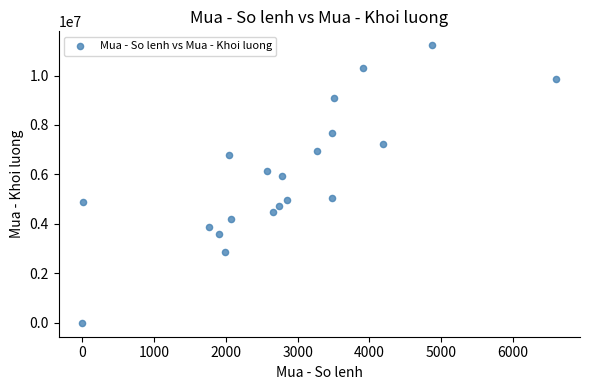

What Y value in the scatter plot is closest to 5612400?

5953600